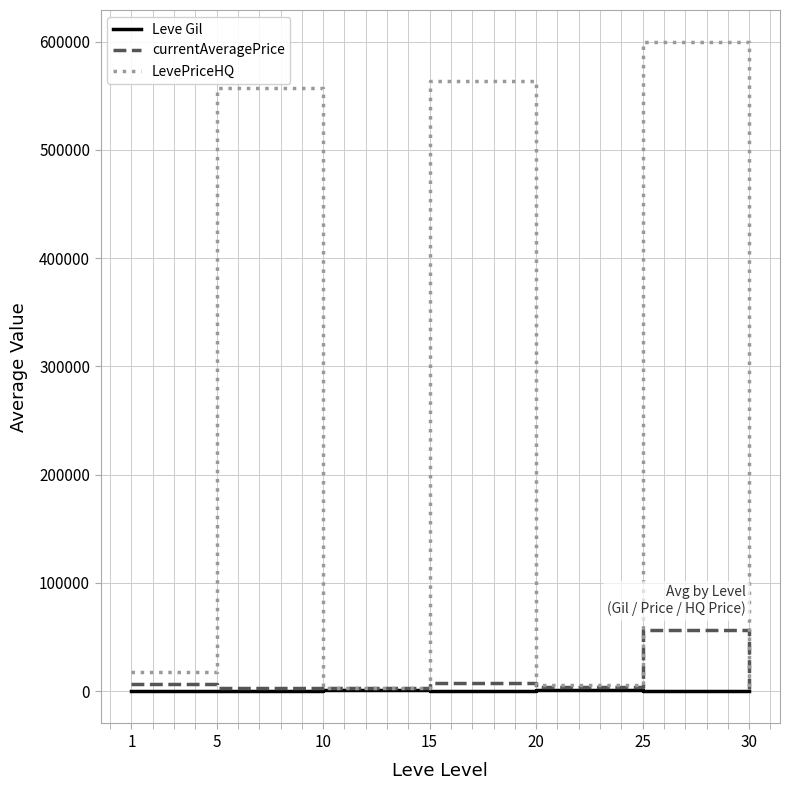

At which label is LevePriceHQ closest to 300453?

5